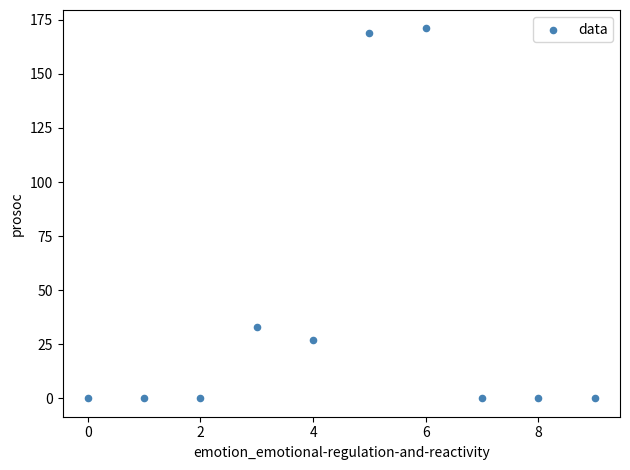

What is the average Y value?

40